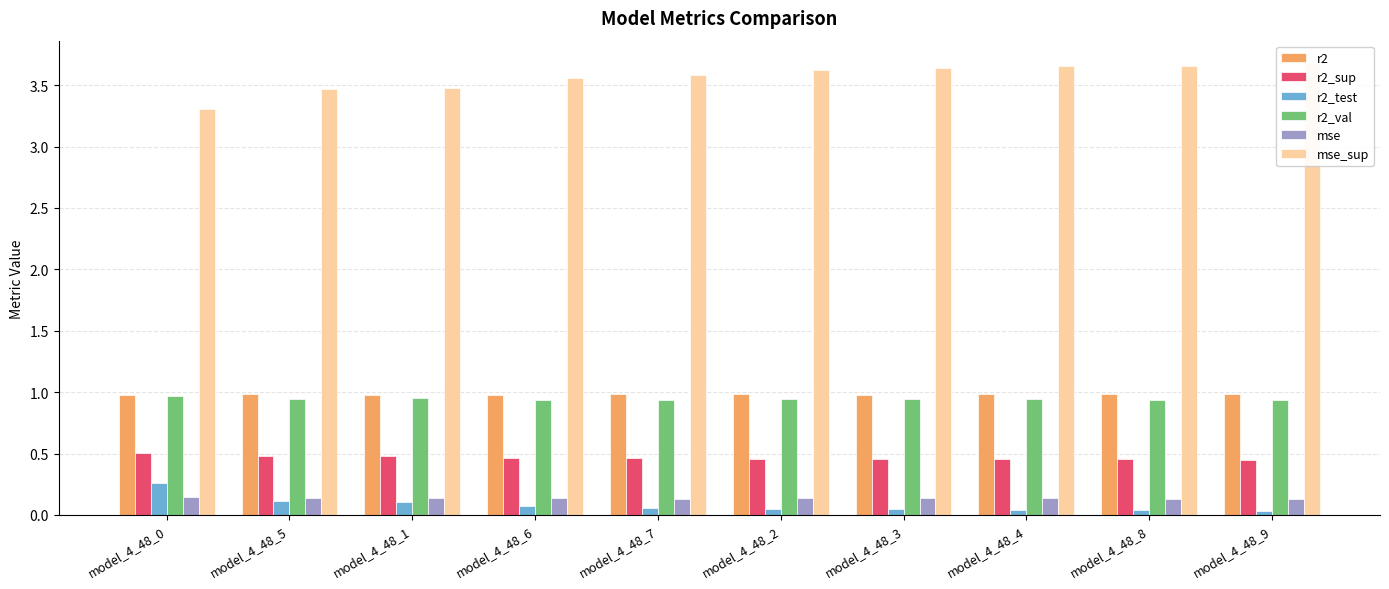

Rank the series by their maximum value, from lowest to highest.

mse, r2_test, r2_sup, r2_val, r2, mse_sup